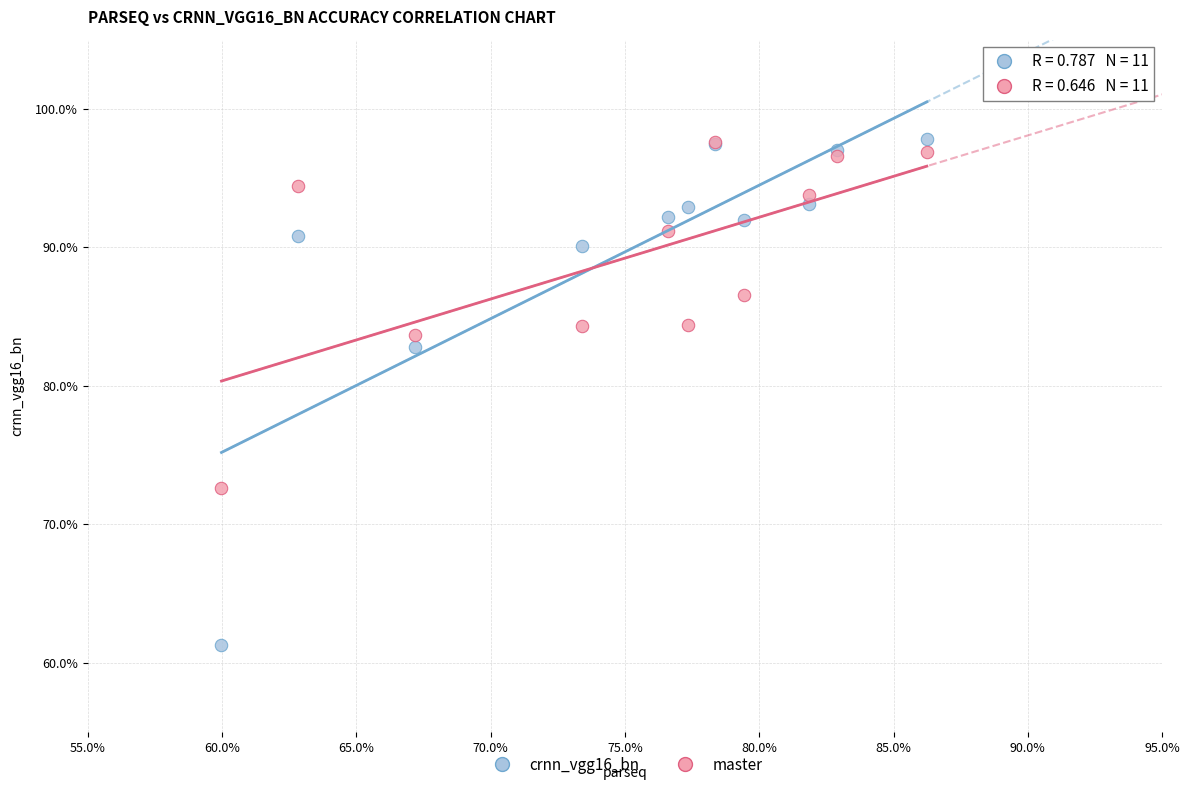

In the crnn_vgg16_bn series, what Y value is closest to 79?

82.8